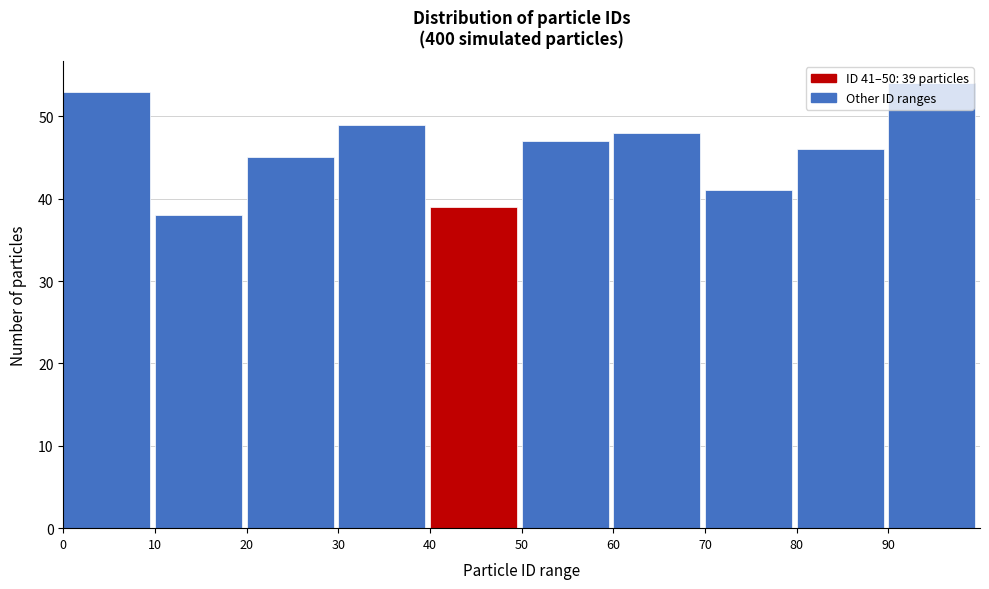

Which range on the x-axis has the tallest bar?

90 to 100